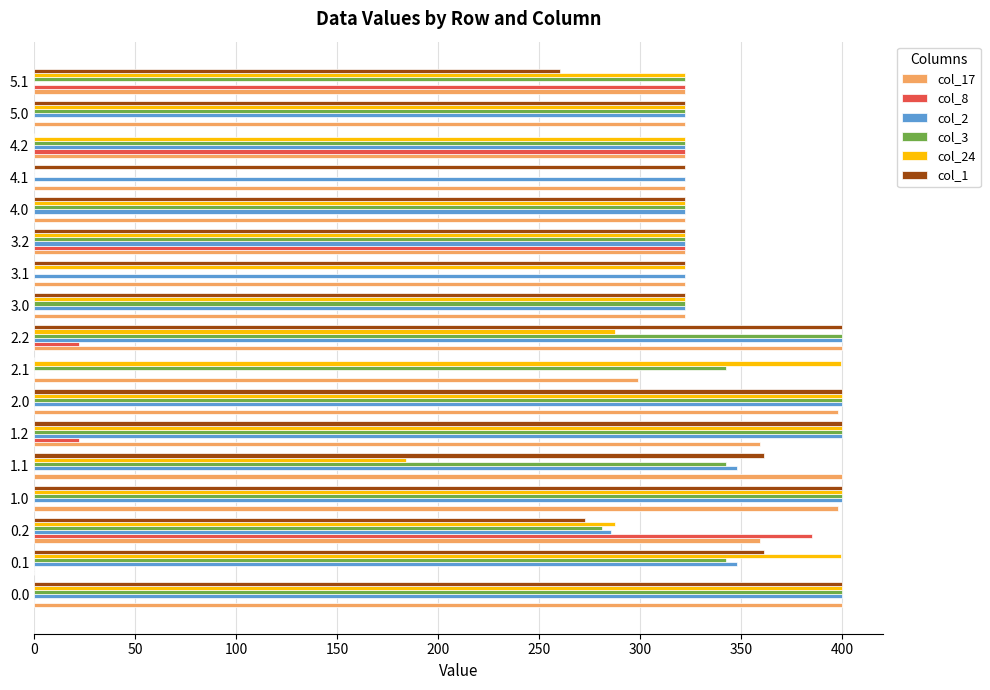

What are all the series names shown in the legend?

col_17, col_8, col_2, col_3, col_24, col_1